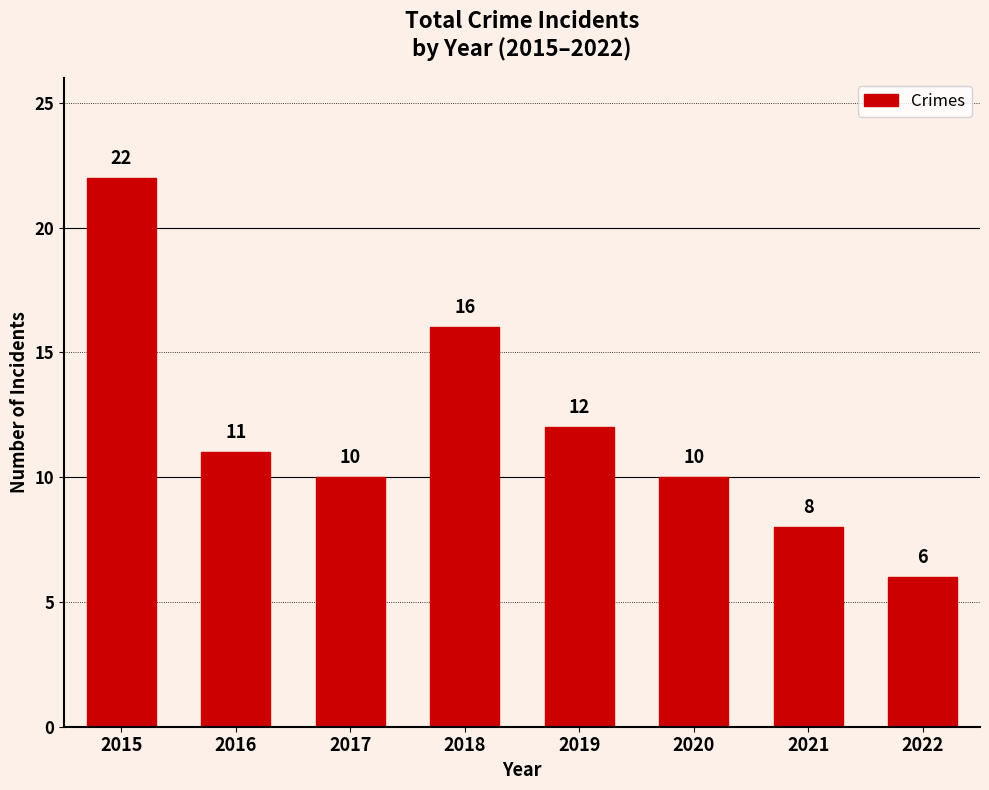

Are the bars grouped side by side (vs. stacked)?

No